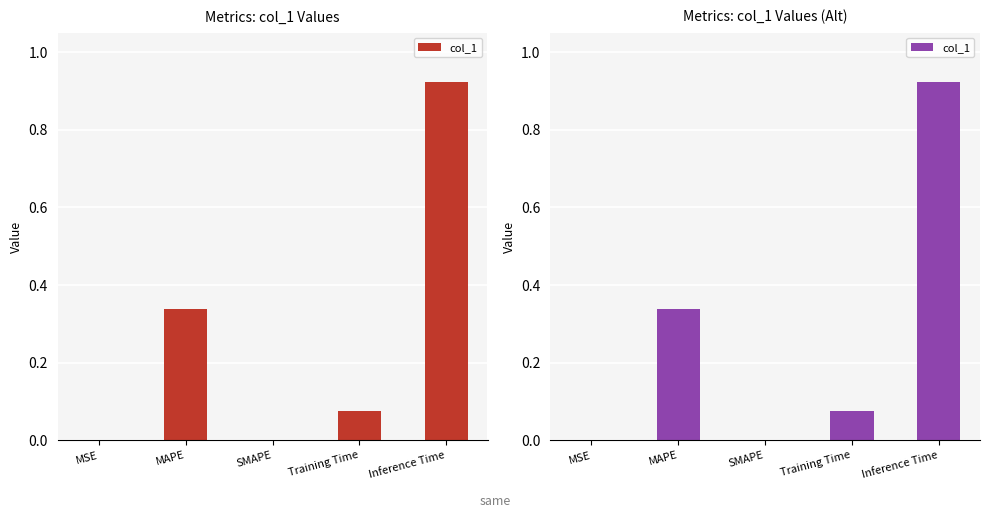

Rank the categories by value from highest to lowest.

Inference Time, MAPE, Training Time, MSE, SMAPE